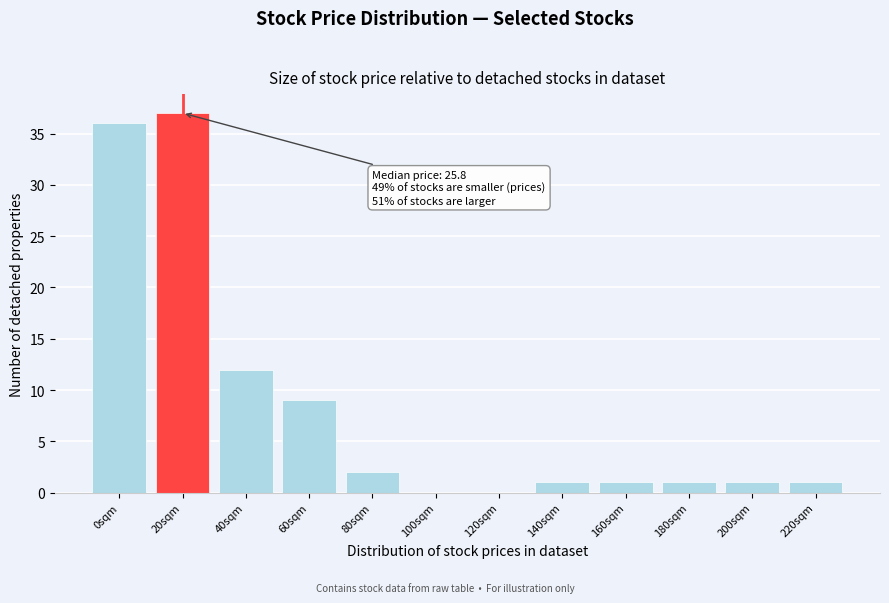

Reading left to right, list all the values displayed in this chart.

0sqm=36	20sqm=37	40sqm=12	60sqm=9	80sqm=2	100sqm=0	120sqm=0	140sqm=1	160sqm=1	180sqm=1	200sqm=1	220sqm=1